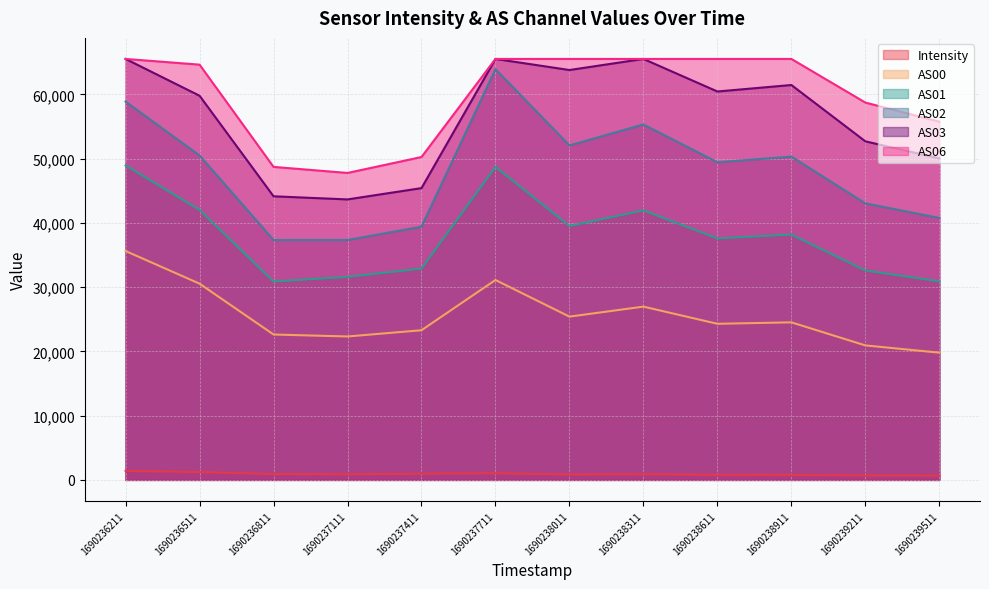

At how many categories does at least one series exceed 40396?

12